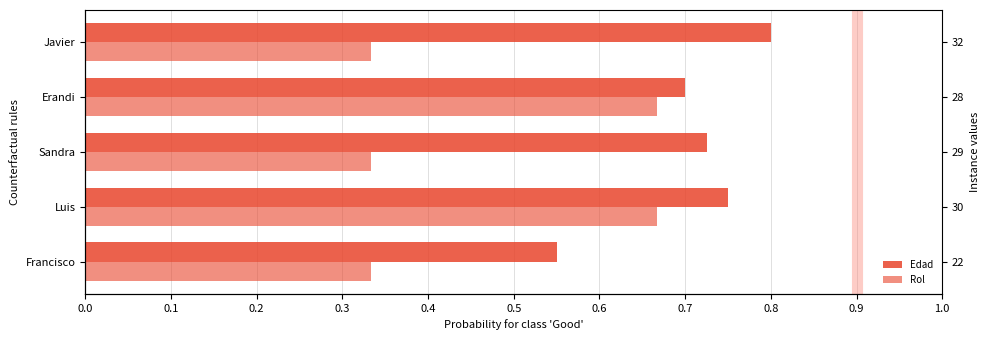

At how many categories does at least one series exceed 0?

5